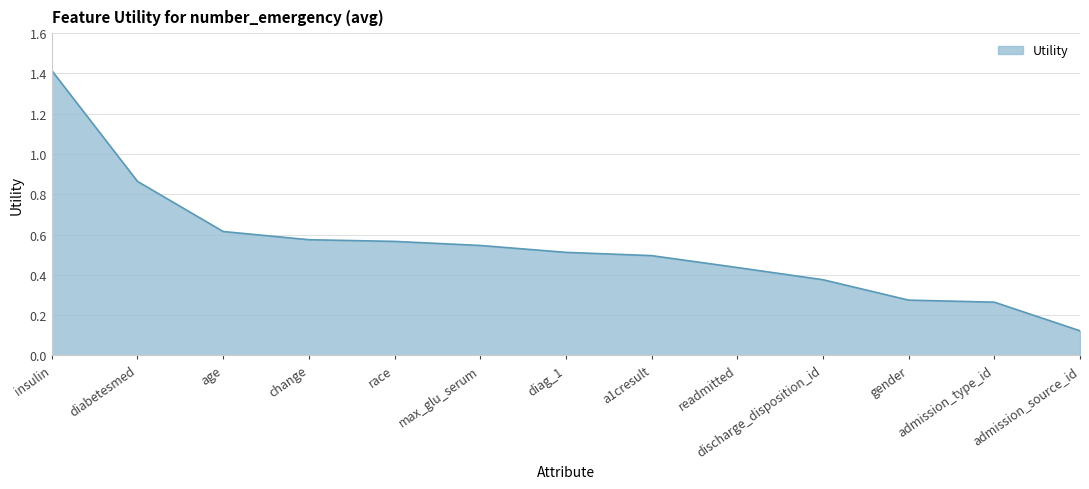

At which category does the chart reach its minimum across all series?

admission_source_id